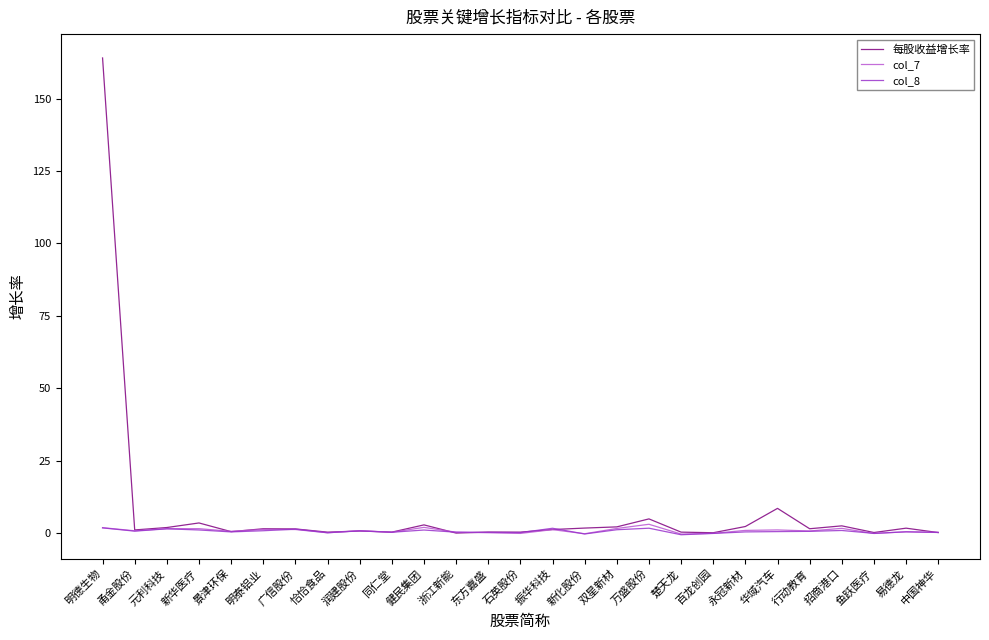

What is the difference between the col_7 values at 华域汽车 and 元利科技?

0.4